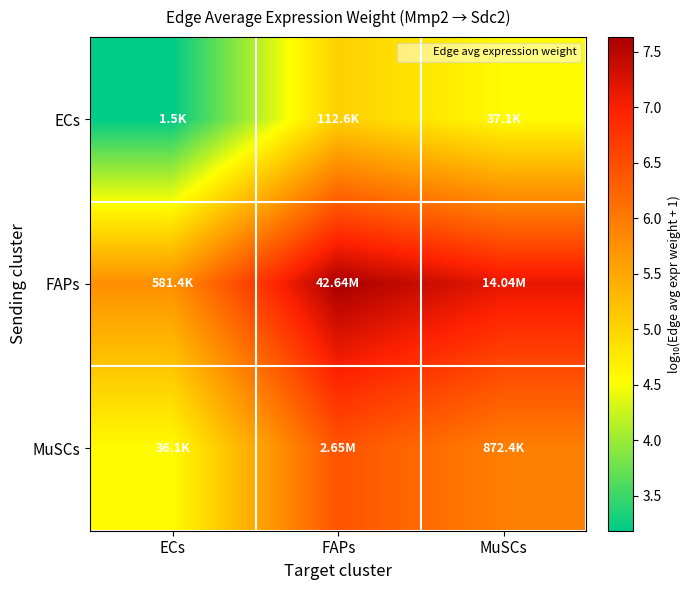

Rank the series at ECs from highest to lowest value.

FAPs, MuSCs, ECs